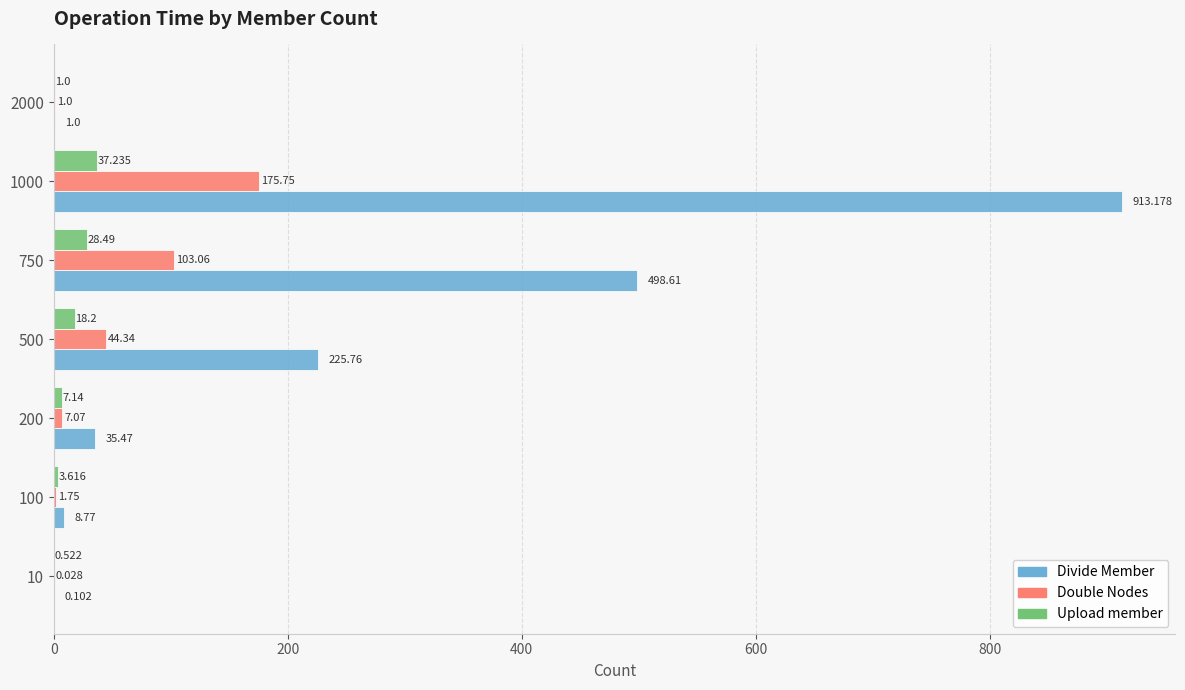

Which label corresponds to the largest value in the chart?

1000